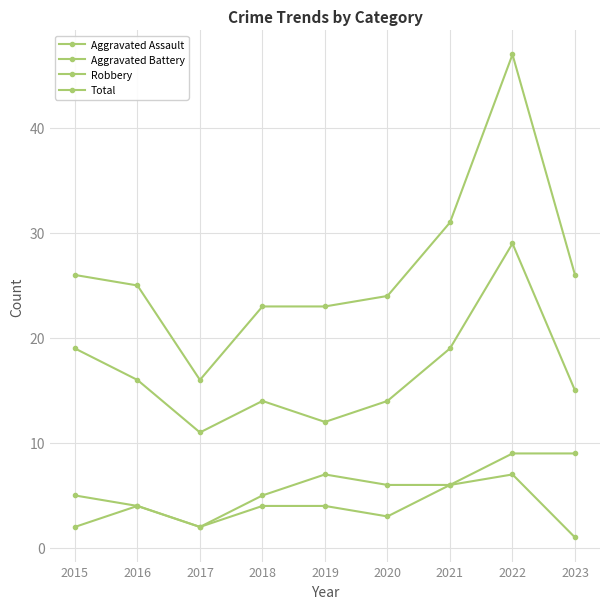

How many lines are shown in the chart?

4